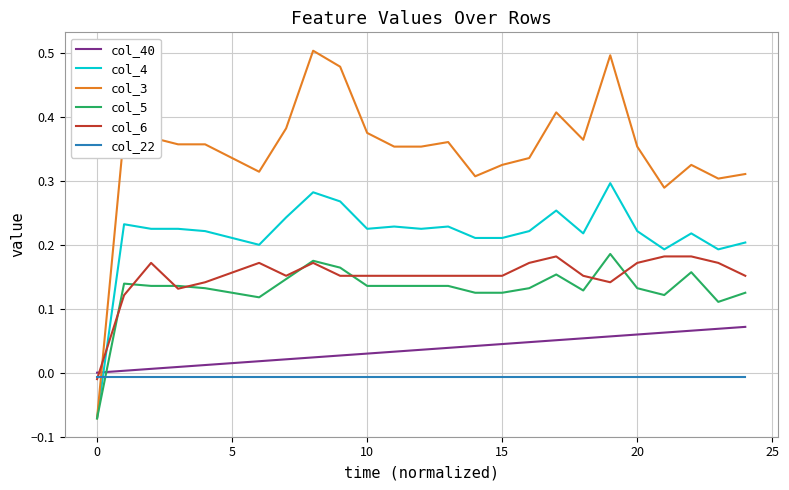

Which series has the largest range (max minus min)?

col_3